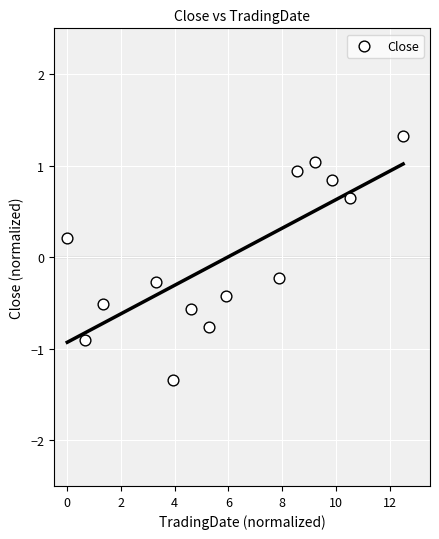

What is the range of Y values (max minus min)?

2.7